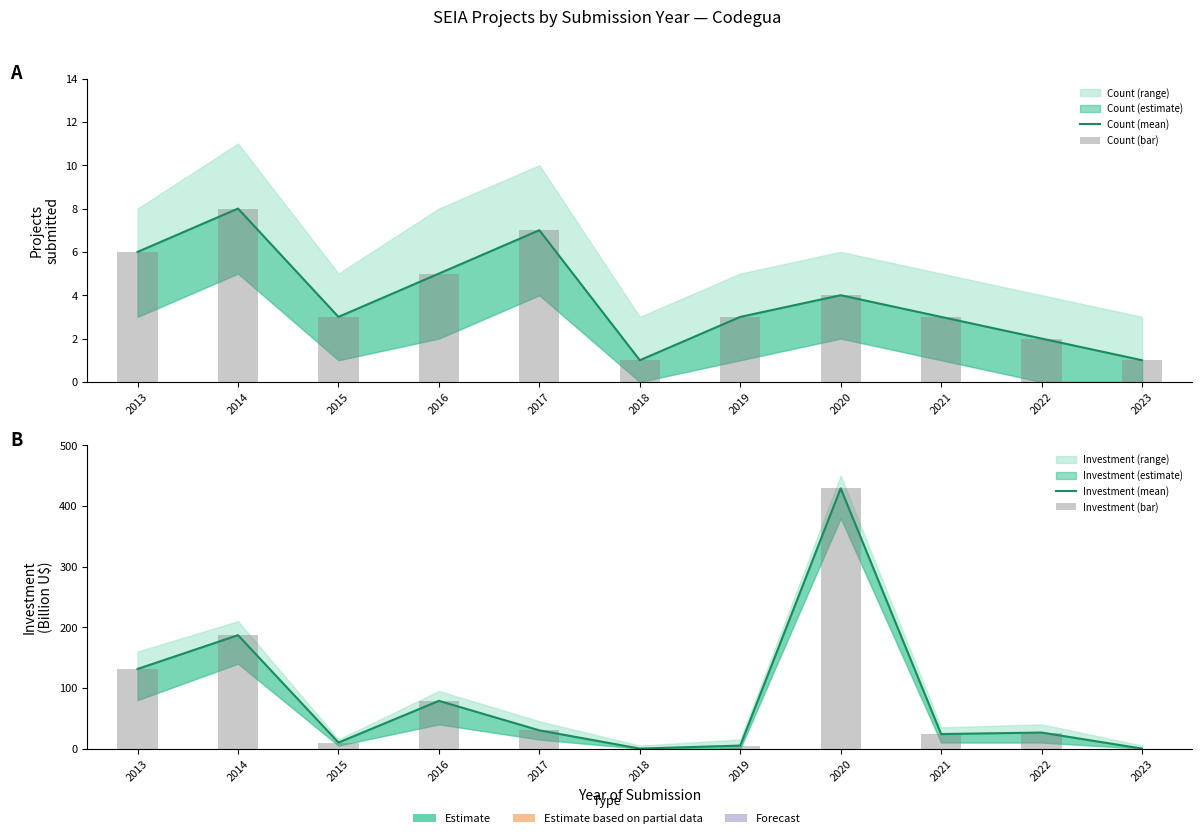

Between 2015 and 2016, which series saw the biggest shift?

Investment (mean)